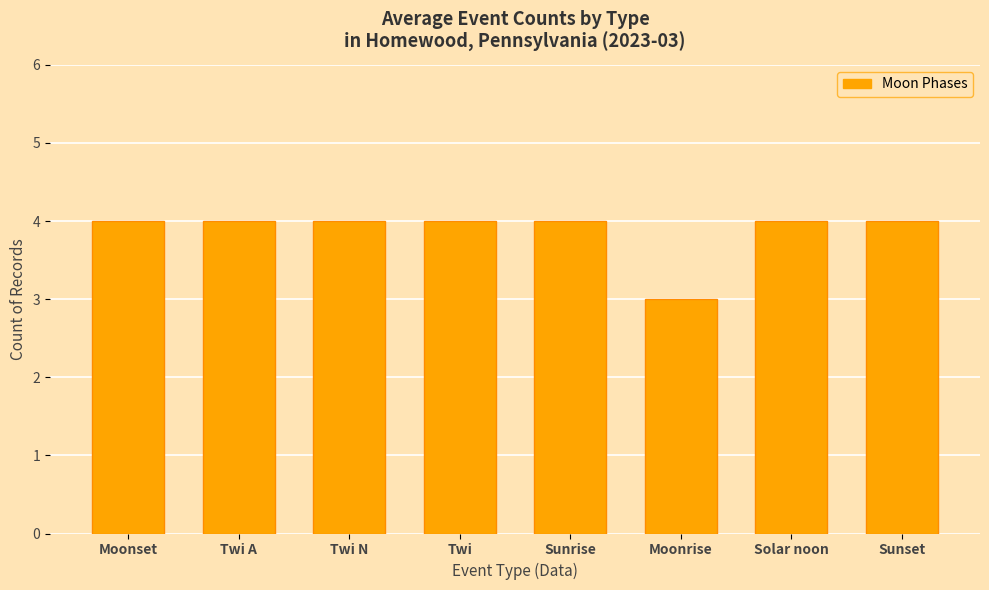

What is the label of the 5th bar from the left?

Sunrise